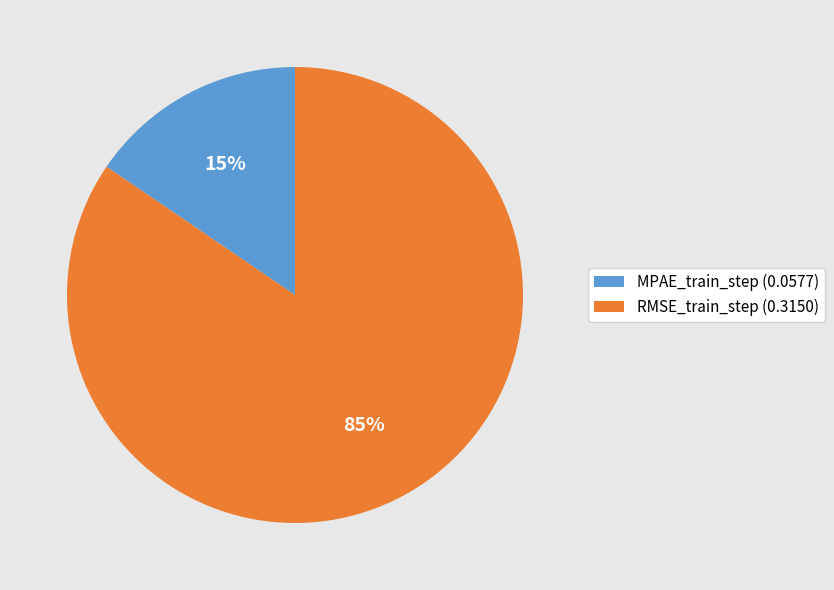

Which category has the biggest portion of the pie?

RMSE_train_step